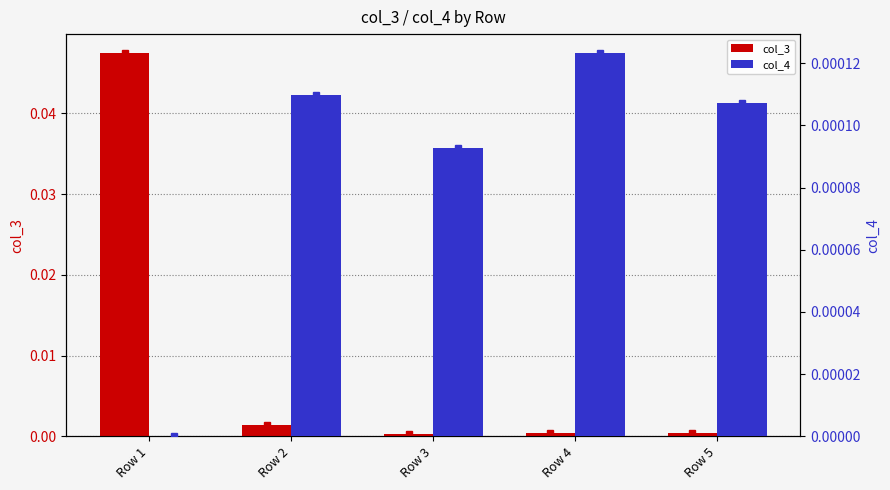

At how many categories does at least one series exceed 0?

5